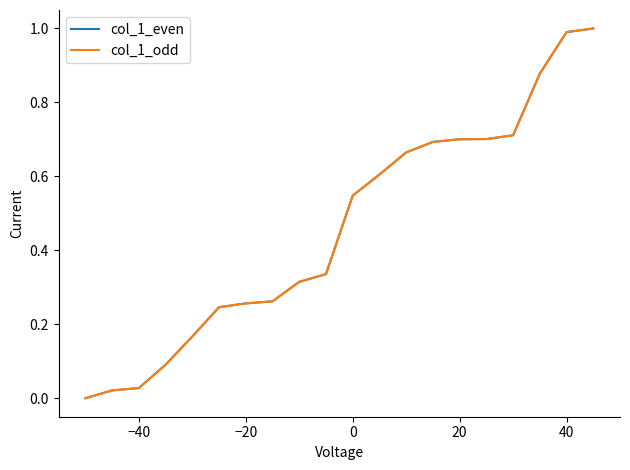

Does the chart display data point markers on the line(s)?

No